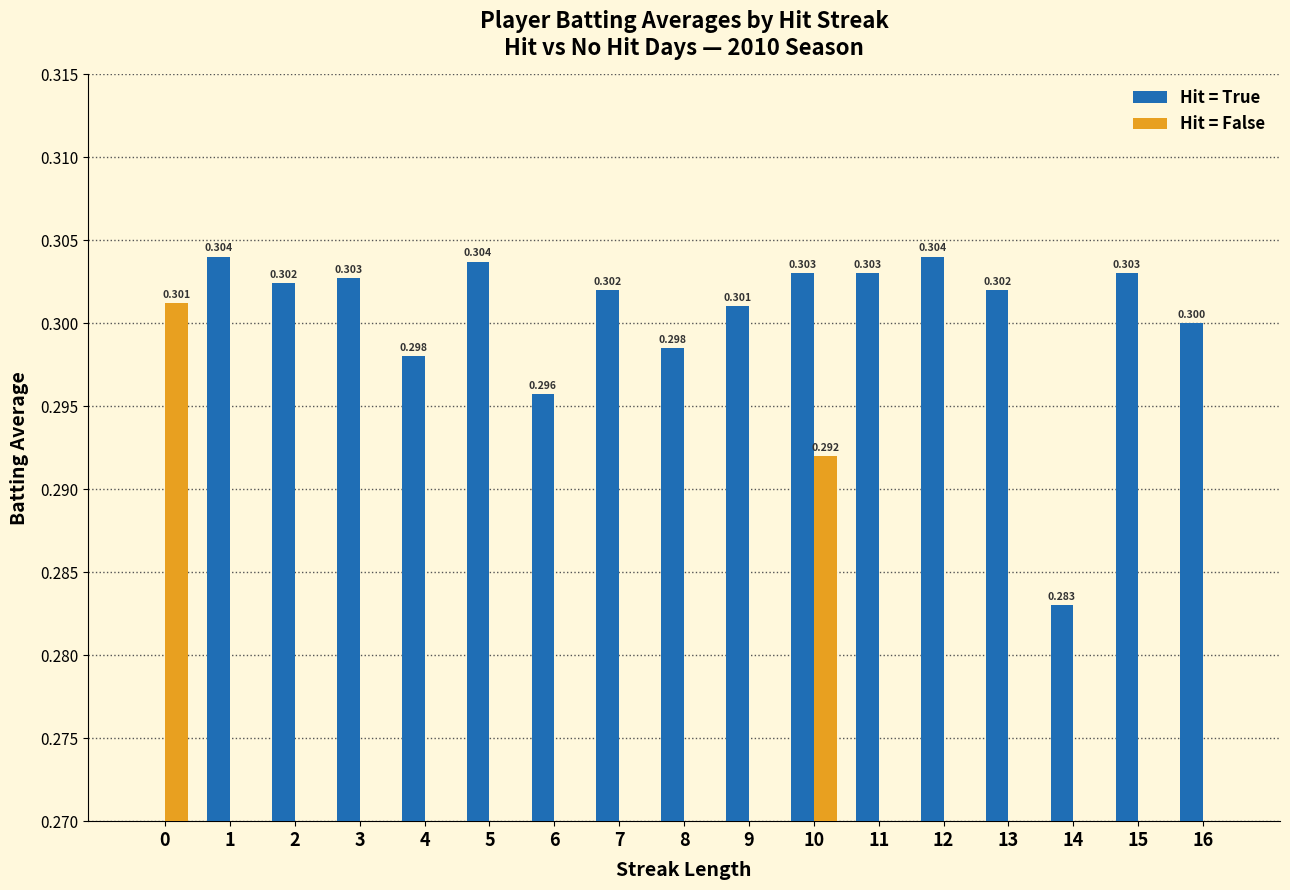

Reading left to right, list all the values displayed in this chart.

Hit = True: 0=0.0	1=0.3	2=0.3	3=0.3	4=0.3	5=0.3	6=0.3	7=0.3	8=0.3	9=0.3	10=0.3	11=0.3	12=0.3	13=0.3	14=0.3	15=0.3	16=0.3
Hit = False: 0=0.3	1=0.0	2=0.0	3=0.0	4=0.0	5=0.0	6=0.0	7=0.0	8=0.0	9=0.0	10=0.3	11=0.0	12=0.0	13=0.0	14=0.0	15=0.0	16=0.0